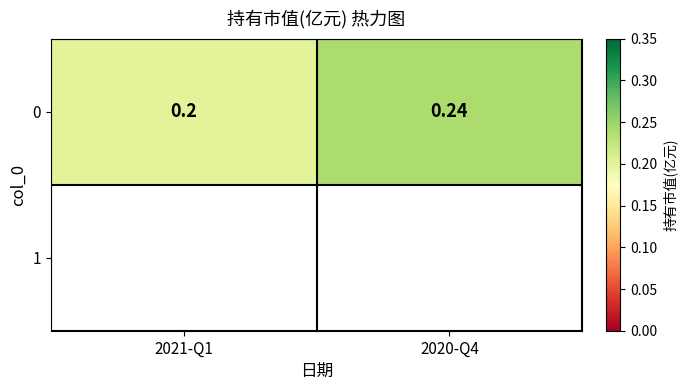

Reading left to right, extract all data points from this chart.

0.2	0.2